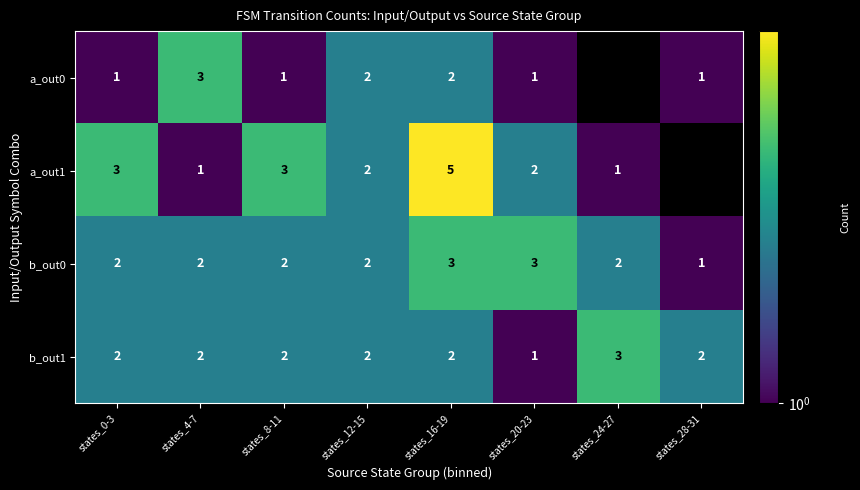

Is it true that b_out1 equals 2 at states_8-11?

True